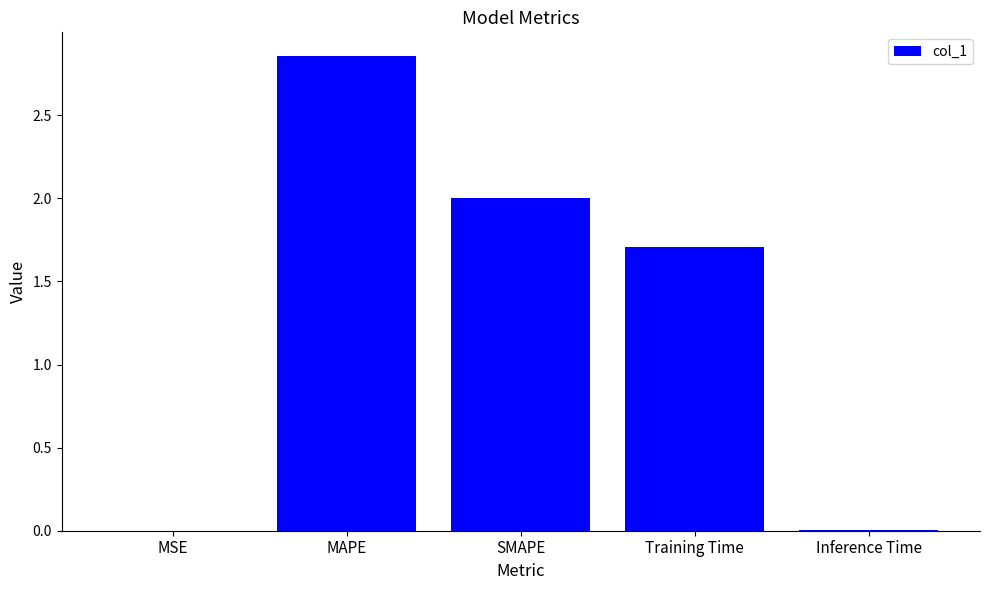

At which category does the chart reach its peak across all series?

MAPE